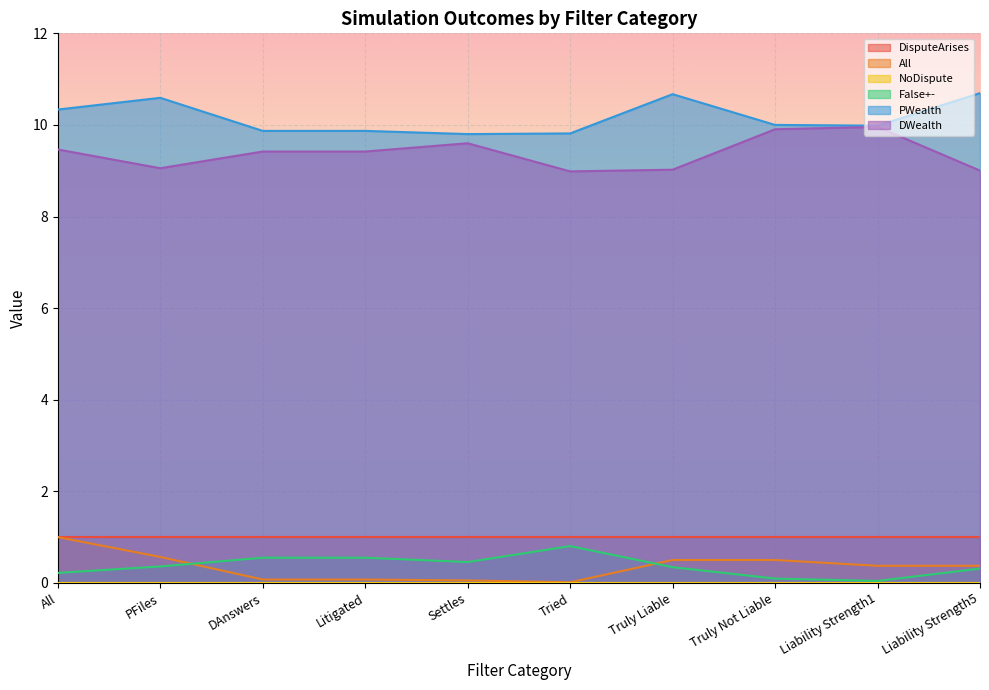

How many lines are shown in the chart?

6